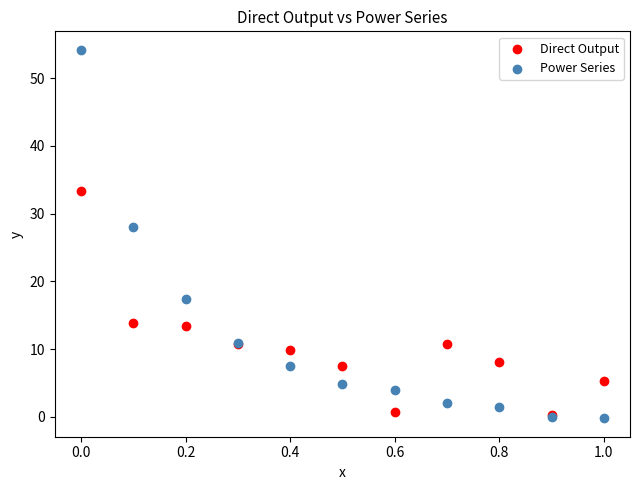

Which series contains the highest Y value?

Power Series